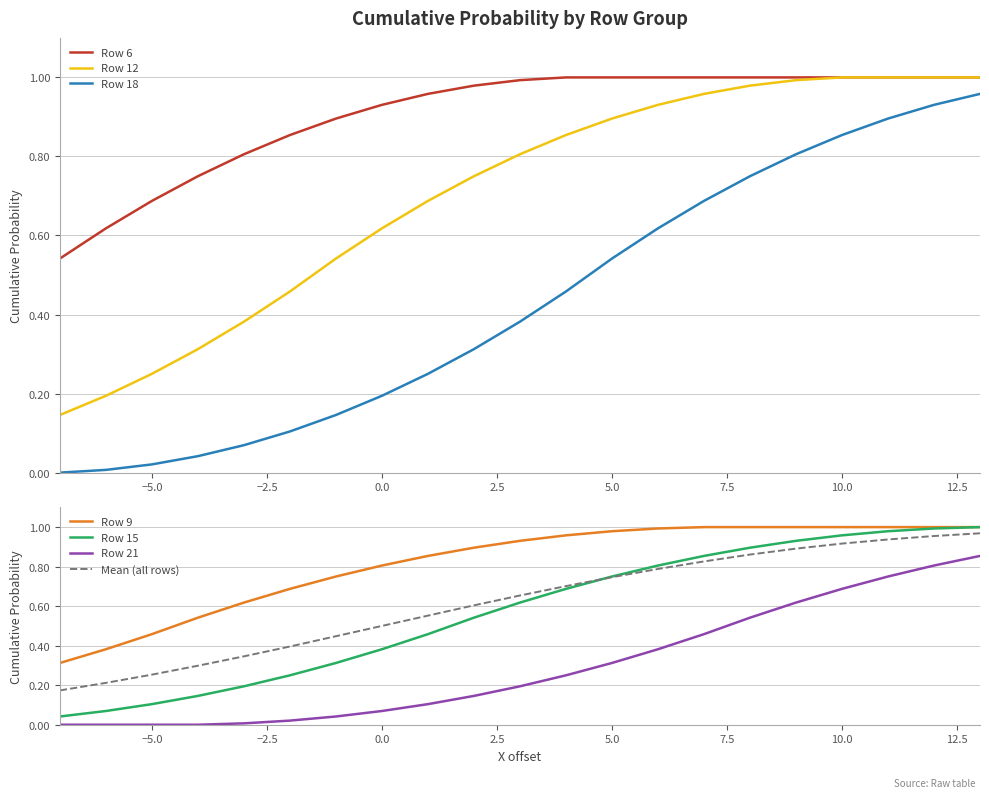

Which series has the largest range (max minus min)?

15